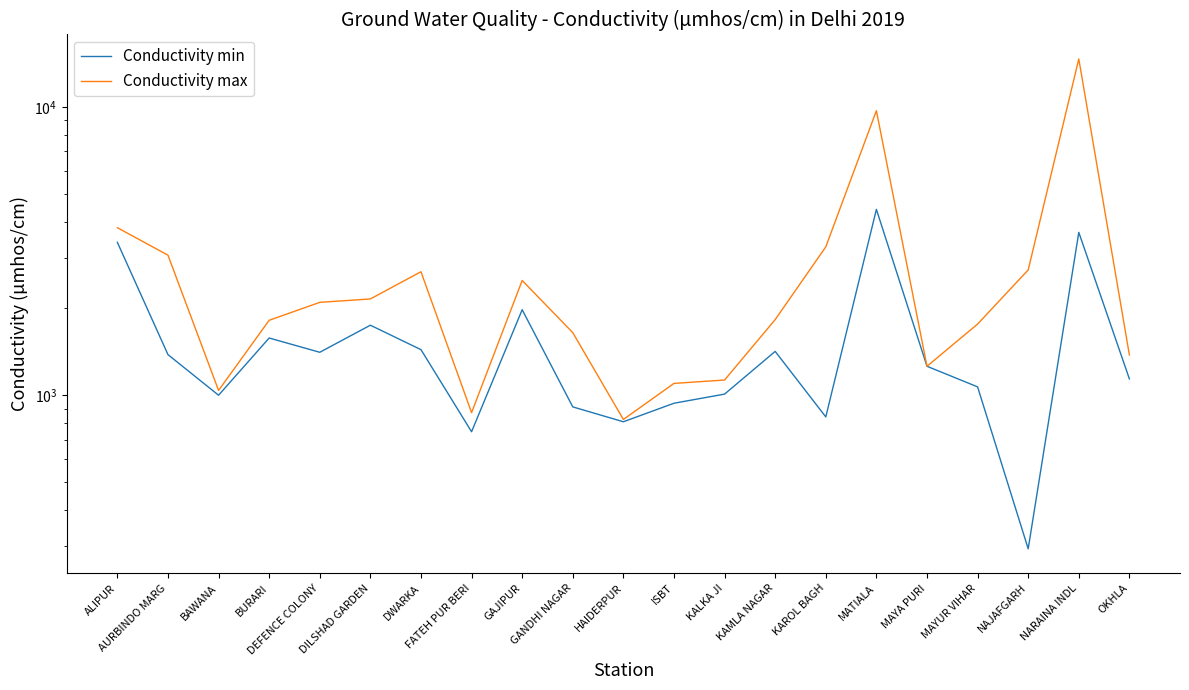

Count the number of categories in the chart.

21